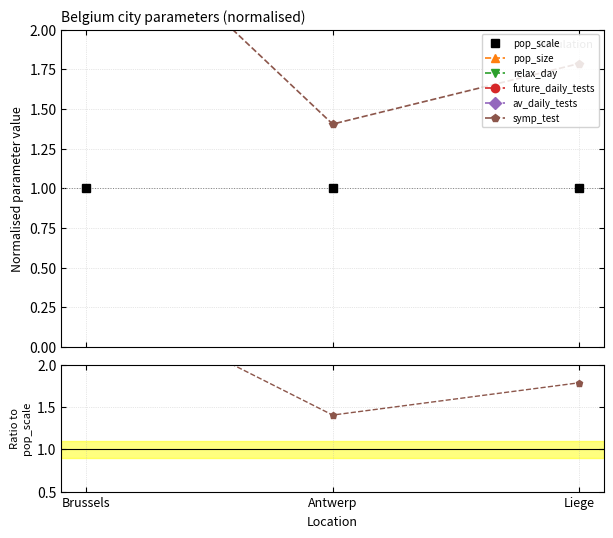

How many lines are shown in the chart?

6